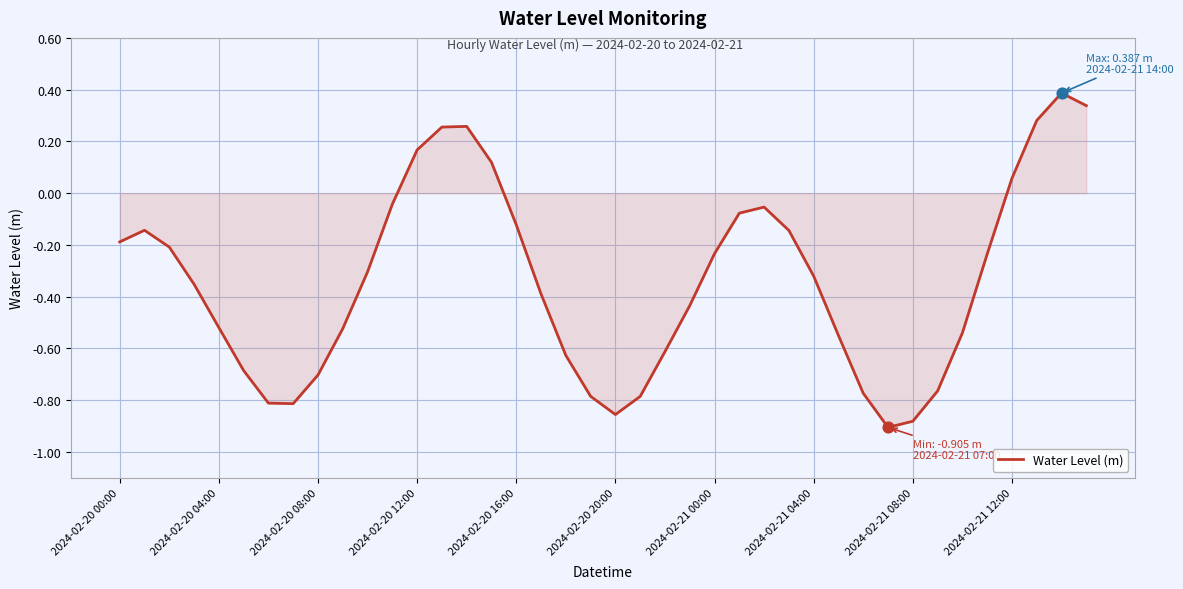

What is the greatest value displayed?

0.4